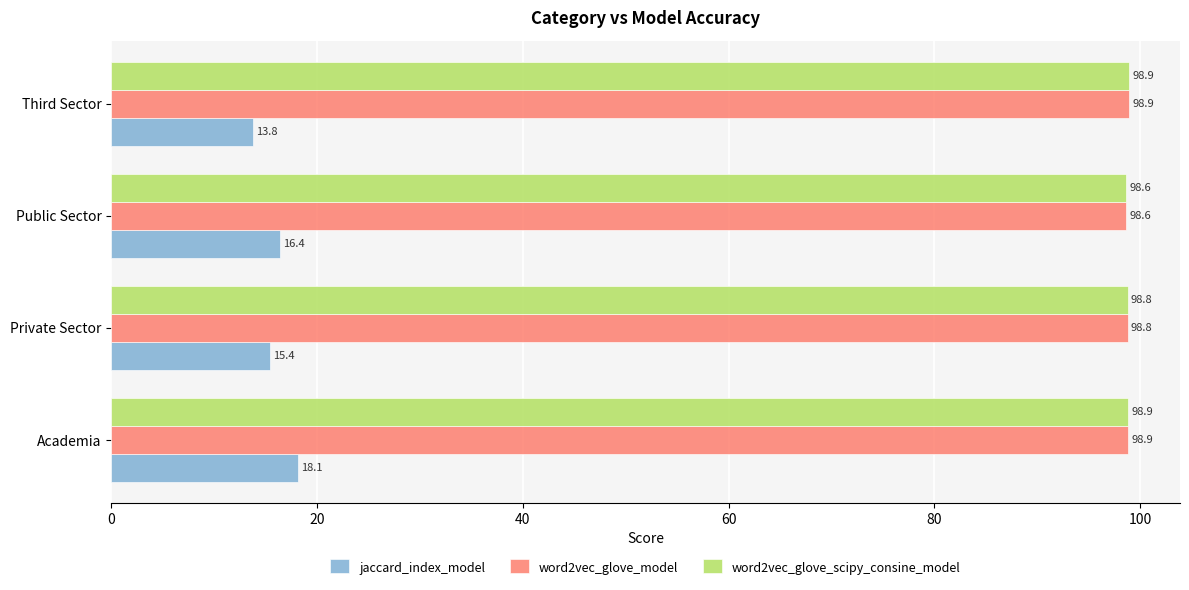

What is the difference between the highest and lowest values at Third Sector?

85.1